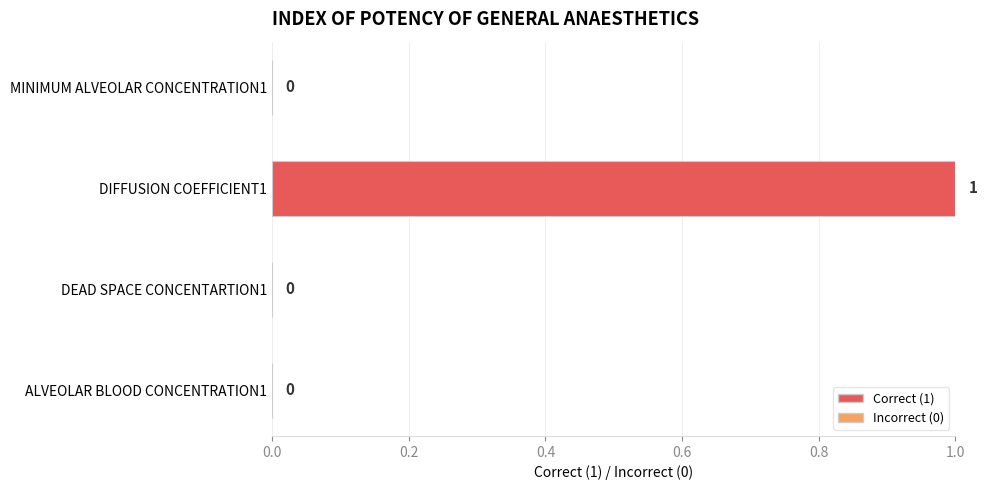

Reading bottom to top, transcribe all the data shown in this chart.

ALVEOLAR BLOOD CONCENTRATION1=0	DEAD SPACE CONCENTARTION1=0	DIFFUSION COEFFICIENT1=1	MINIMUM ALVEOLAR CONCENTRATION1=0